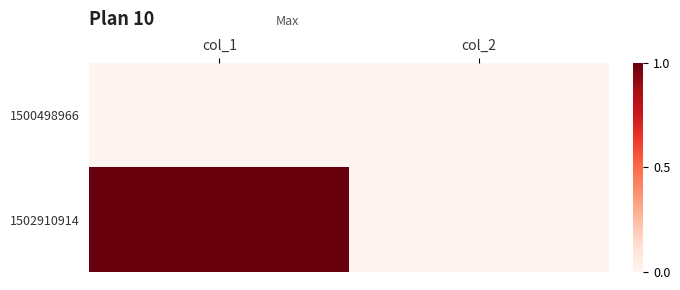

Reading left to right, transcribe all the data shown in this chart.

1500498966: col_1=0	col_2=0
1502910914: col_1=1	col_2=0